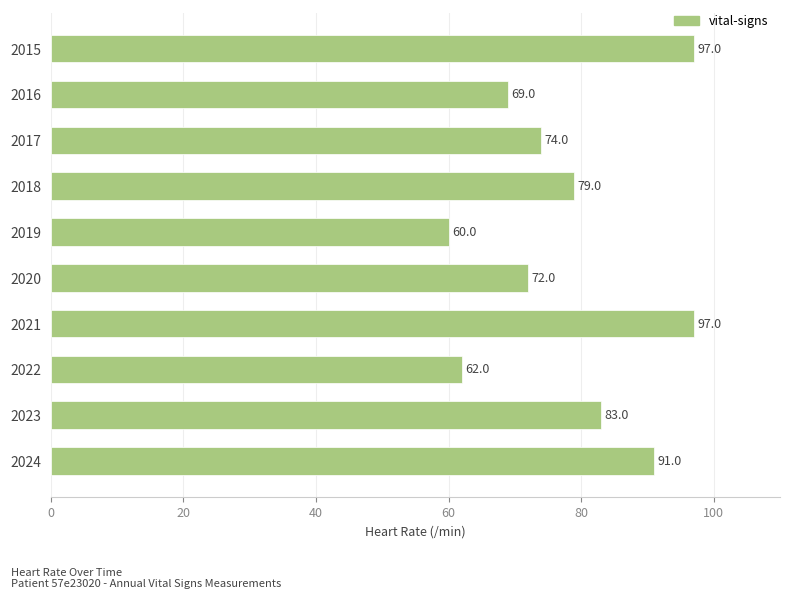

True or false: the data shows 21 at 2020.

False